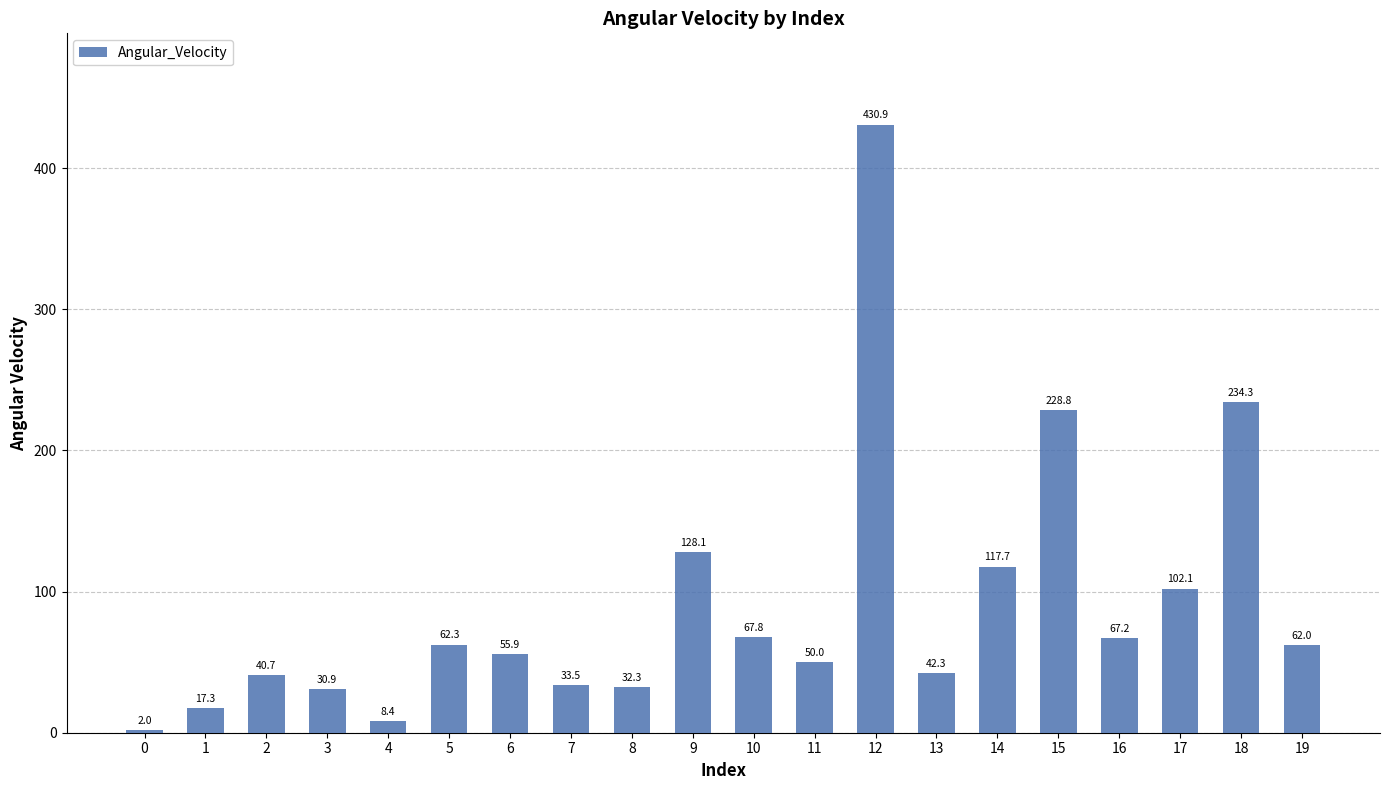

List the labels in order of value, largest first.

12, 18, 15, 9, 14, 17, 10, 16, 5, 19, 6, 11, 13, 2, 7, 8, 3, 1, 4, 0